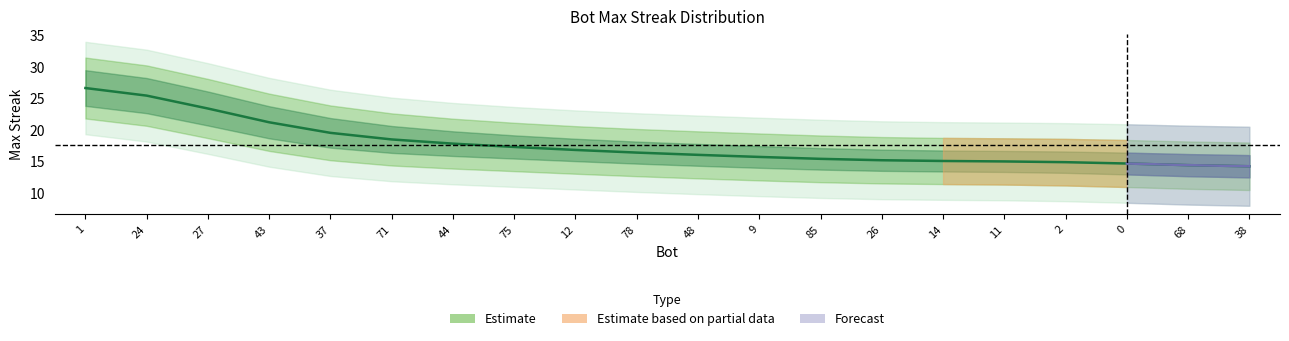

Does the chart display data point markers on the line(s)?

No